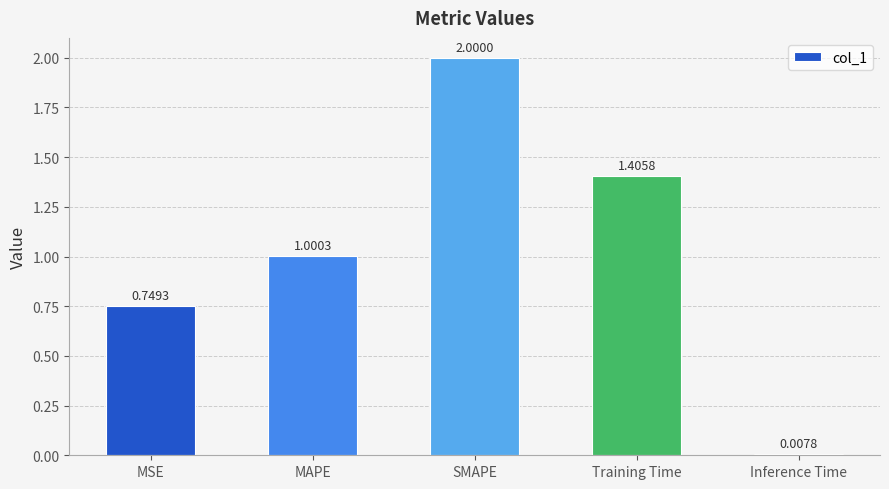

What is the sum of the values at Inference Time and MSE?

0.8